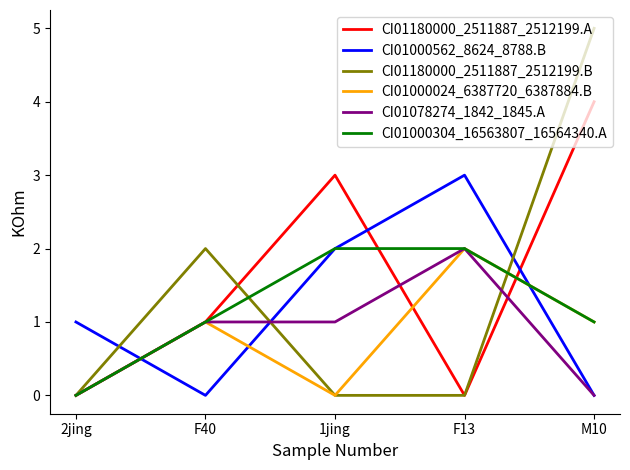

At which label does CI01000562_8624_8788.B reach its peak?

F13